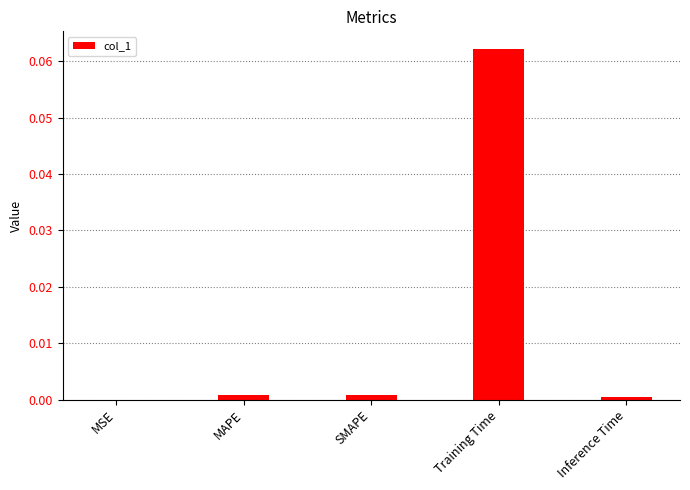

The chart shows a value of 0.0 at MAPE. True or false?

True